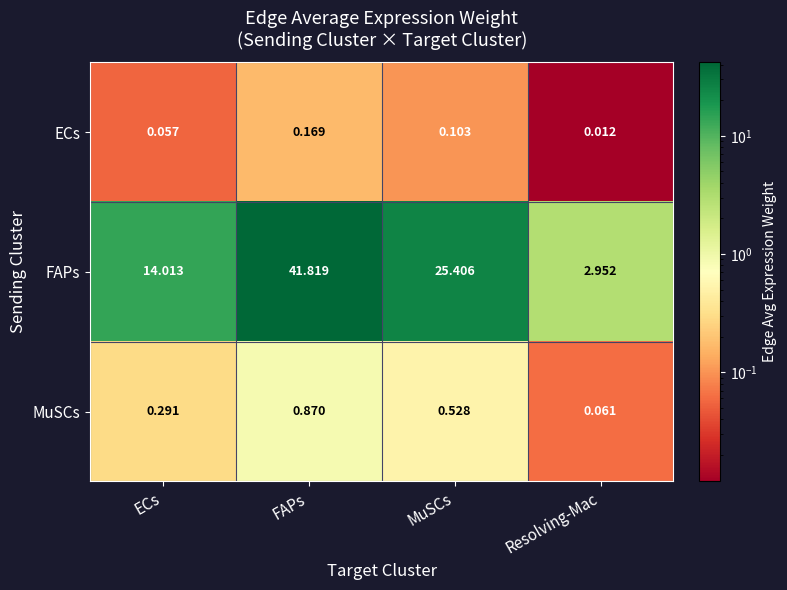

List the series in order of their peak value, lowest first.

ECs, MuSCs, FAPs